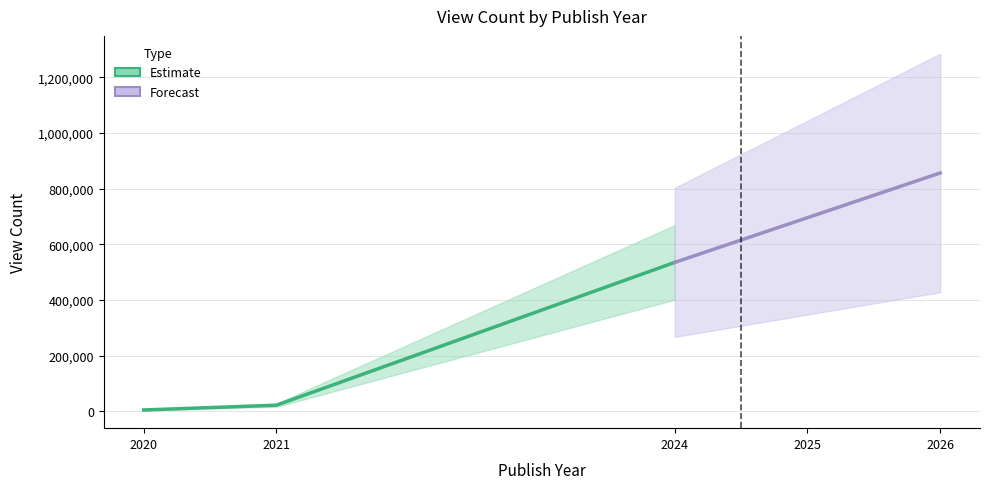

Which series has the largest total across all categories?

Forecast